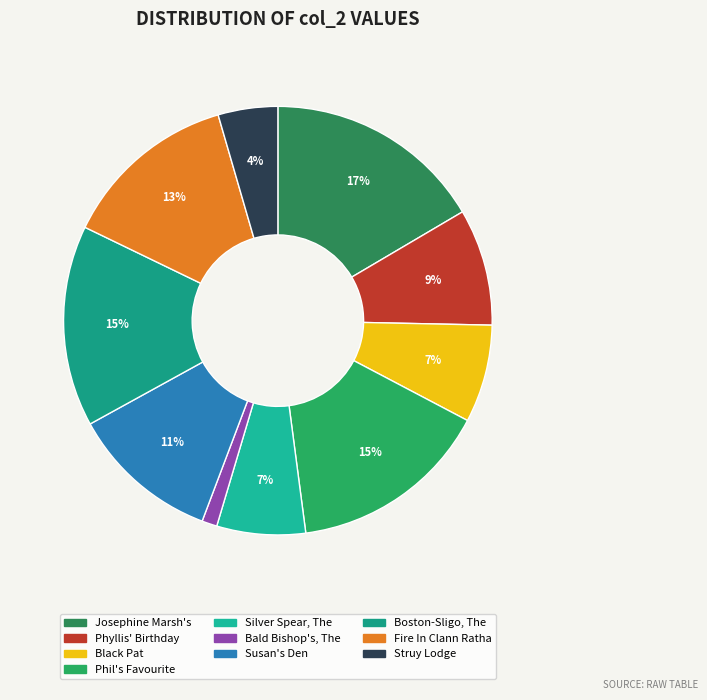

How many segments does this pie chart have?

10